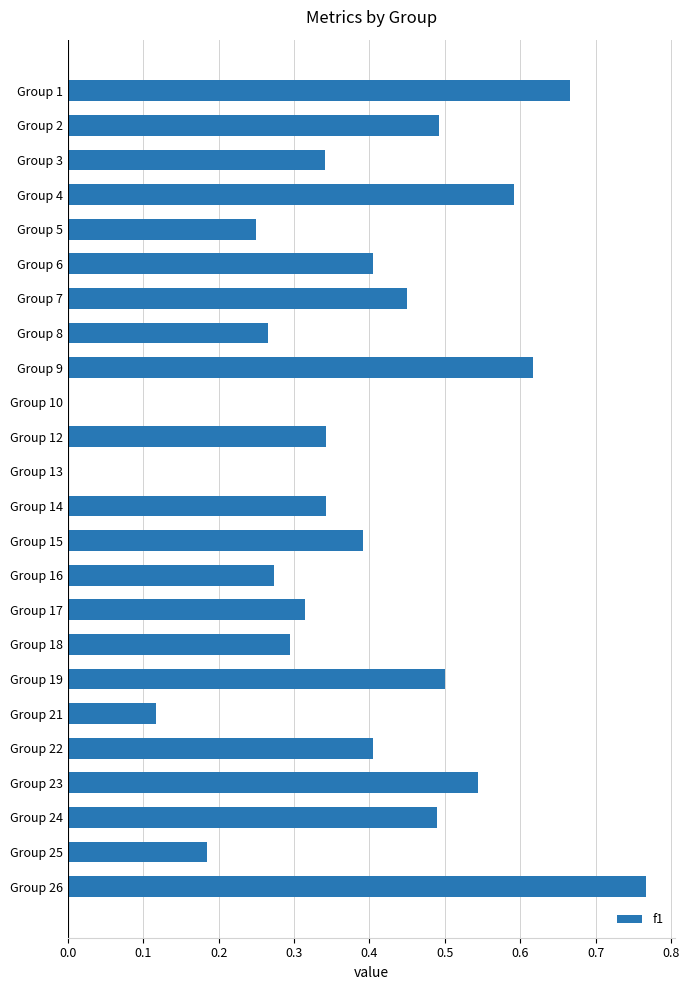

At which category does the chart reach its peak across all series?

Group 26